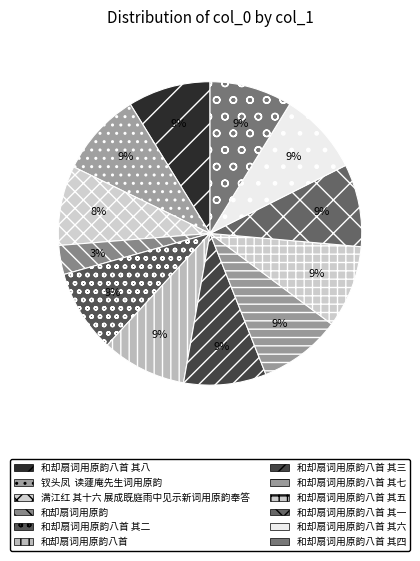

Rank the categories by value from lowest to highest.

和却扇词用原韵, 满江红 其十六 展成既庭雨中见示新词用原韵奉答, 和却扇词用原韵八首 其一, 和却扇词用原韵八首 其二, 和却扇词用原韵八首 其三, 和却扇词用原韵八首 其四, 和却扇词用原韵八首 其五, 和却扇词用原韵八首 其六, 和却扇词用原韵八首 其七, 和却扇词用原韵八首 其八, 钗头凤  读蘧庵先生词用原韵, 和却扇词用原韵八首